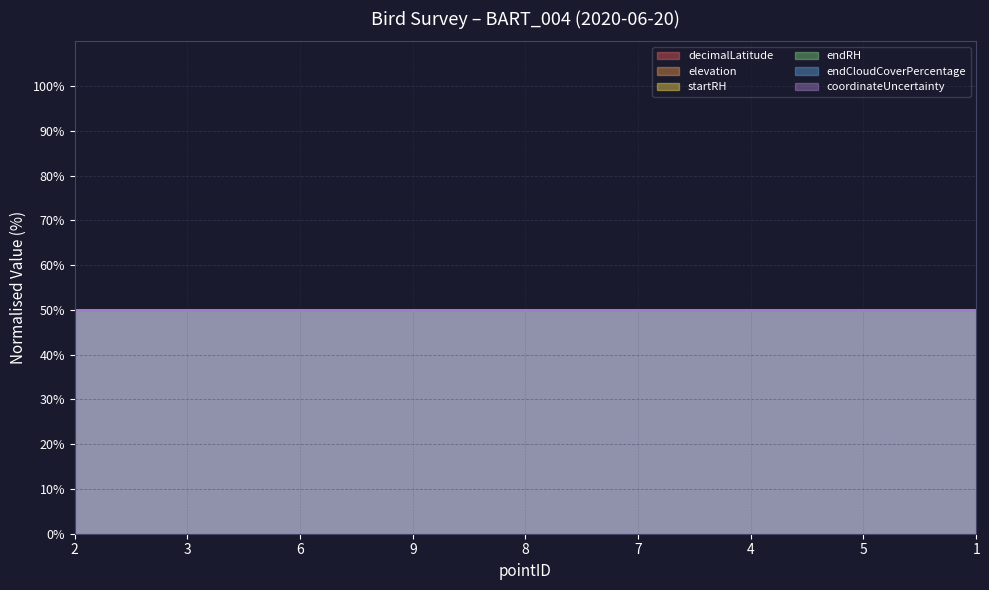

The endCloudCoverPercentage series shows 50.0 at 4. True or false?

True